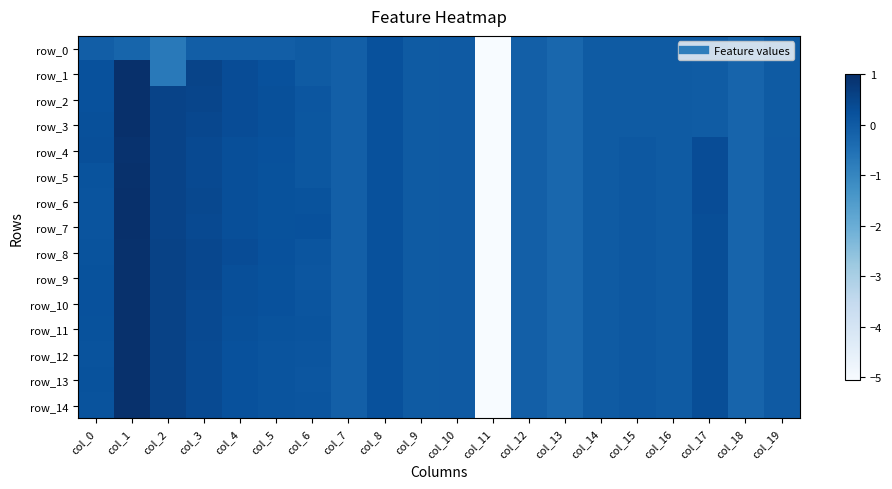

Which series changed the most between col_7 and col_19?

row_4